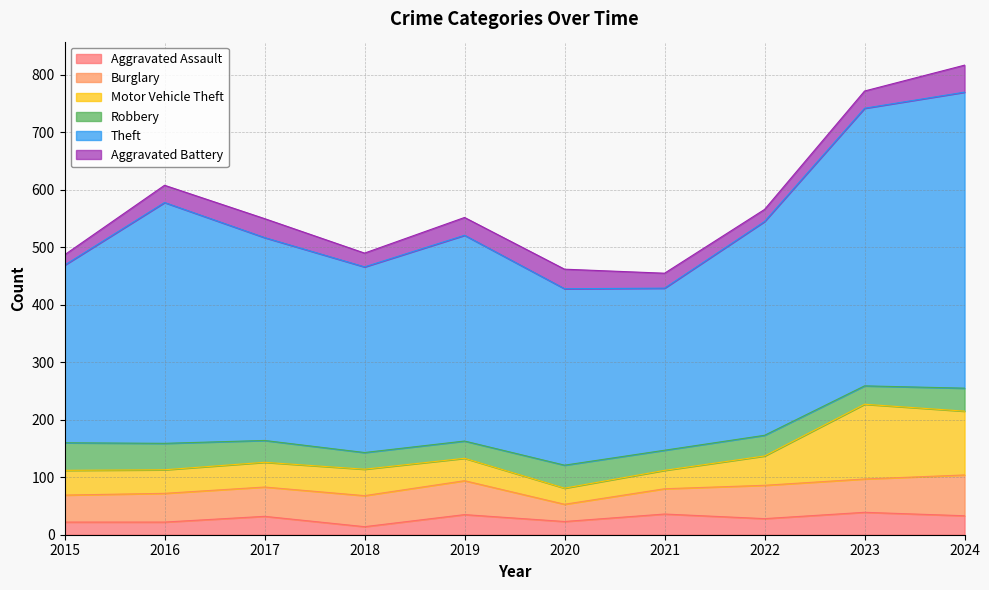

Reading right to left, what are all the values shown in this chart?

Aggravated Assault: 2024=33	2023=39	2022=28	2021=36	2020=23	2019=35	2018=14	2017=32	2016=22	2015=22
Burglary: 2024=71	2023=58	2022=58	2021=44	2020=30	2019=59	2018=54	2017=51	2016=50	2015=47
Motor Vehicle Theft: 2024=111	2023=130	2022=51	2021=32	2020=28	2019=39	2018=46	2017=43	2016=41	2015=43
Robbery: 2024=40	2023=32	2022=36	2021=35	2020=40	2019=30	2018=29	2017=38	2016=46	2015=48
Theft: 2024=515	2023=483	2022=372	2021=282	2020=307	2019=358	2018=323	2017=353	2016=419	2015=309
Aggravated Battery: 2024=47	2023=30	2022=21	2021=26	2020=34	2019=31	2018=24	2017=33	2016=30	2015=18